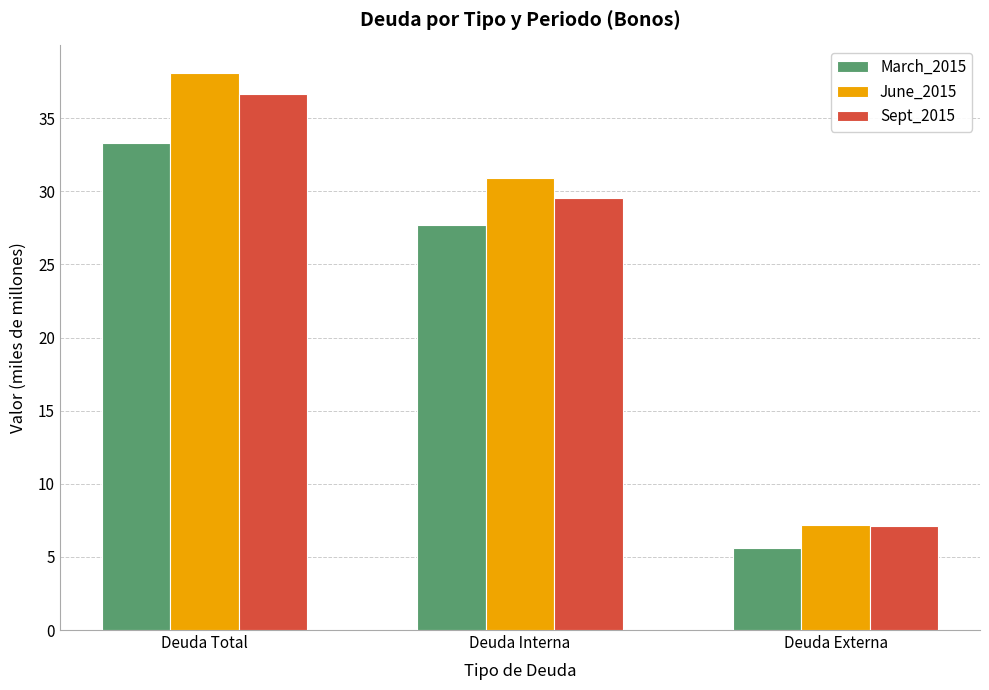

What is the difference between the highest and lowest values at Deuda Interna?

3.2